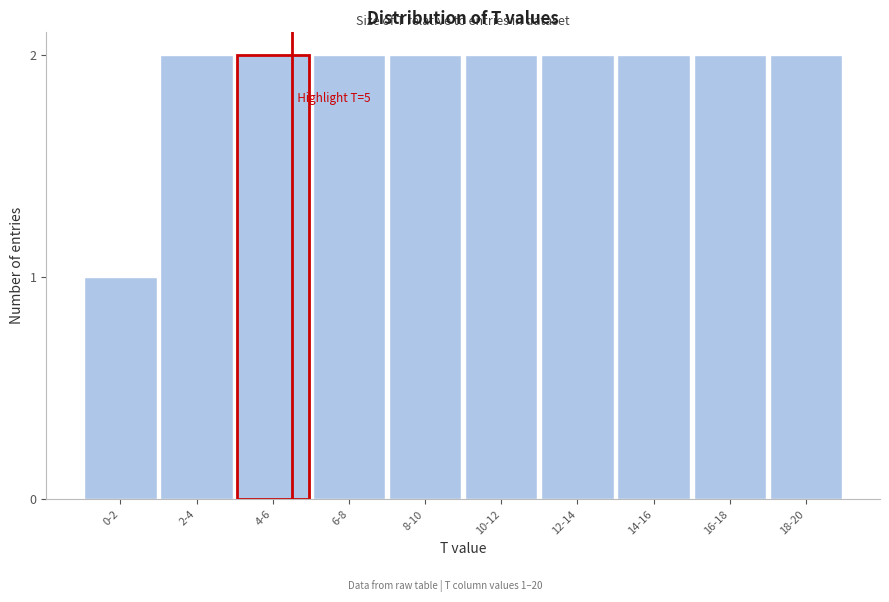

Reading left to right, transcribe all the data shown in this chart.

1	2	2	2	2	2	2	2	2	2